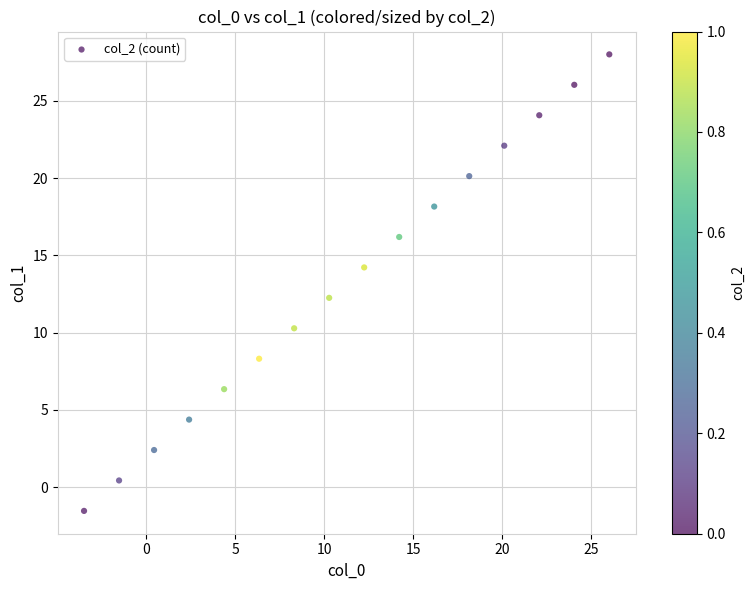

What is the range of Y values (max minus min)?

29.5